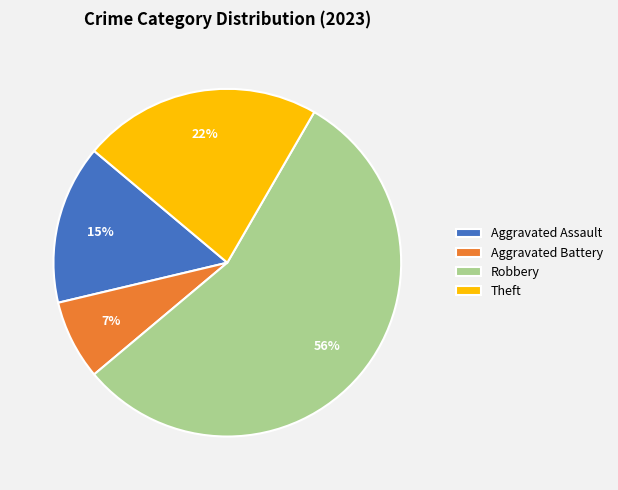

Is the sum of Robbery and Aggravated Battery greater than half?

Yes